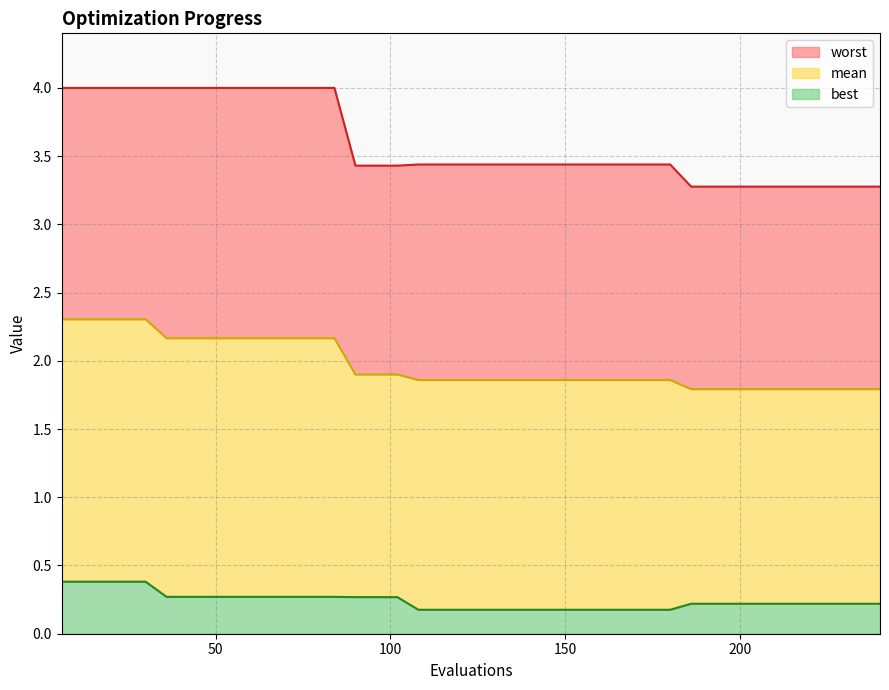

Count the number of data series in this chart.

3